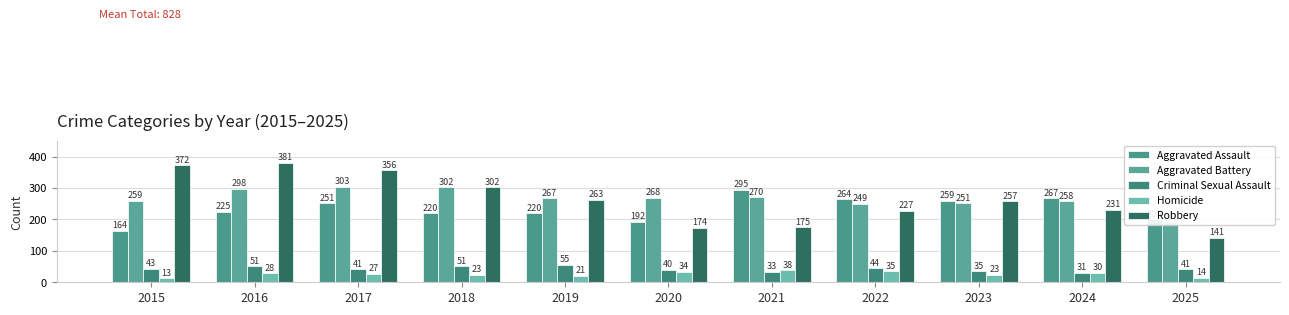

What is the difference between the maximum and minimum values in the Aggravated Assault series?

131